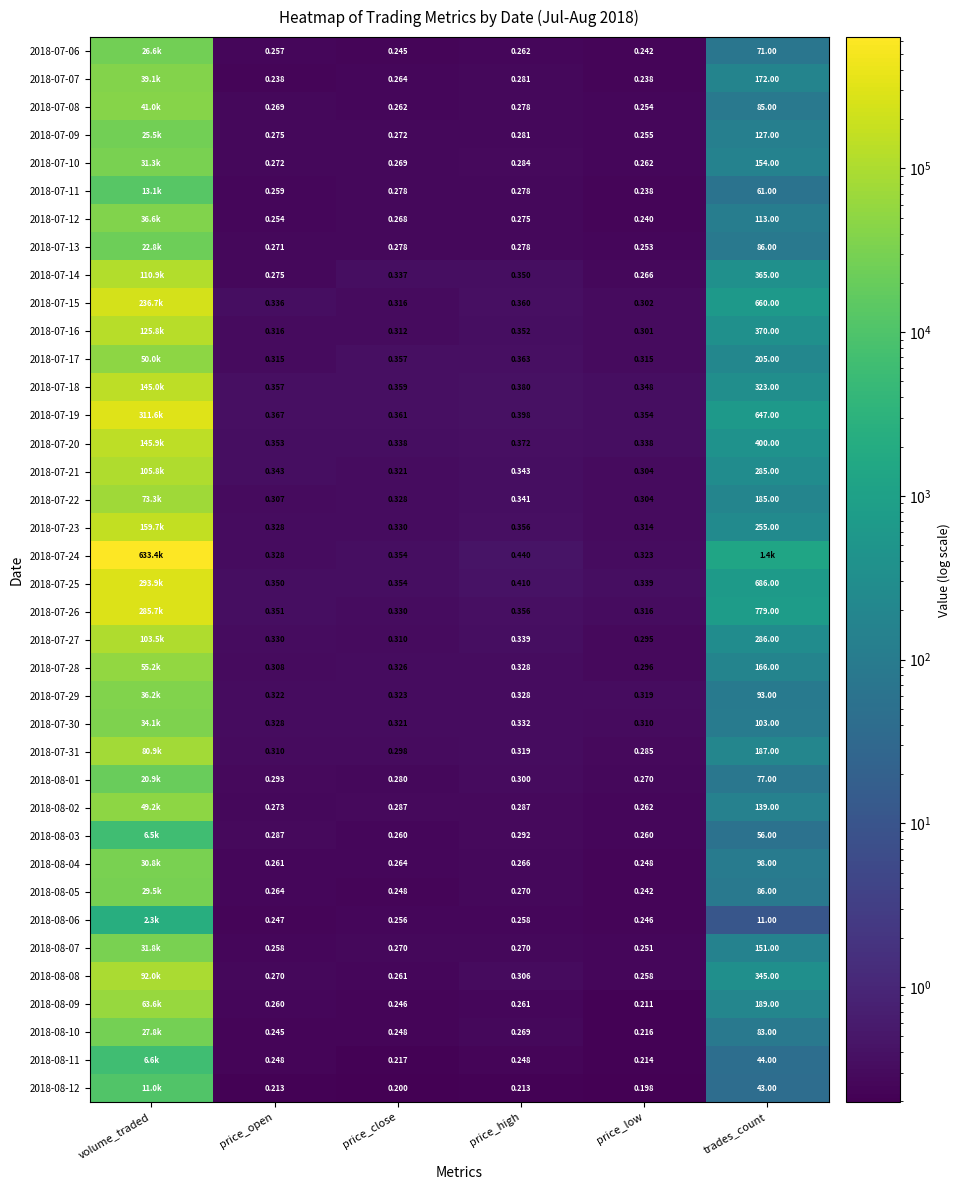

At which category is the sum across all series the highest?

volume_traded